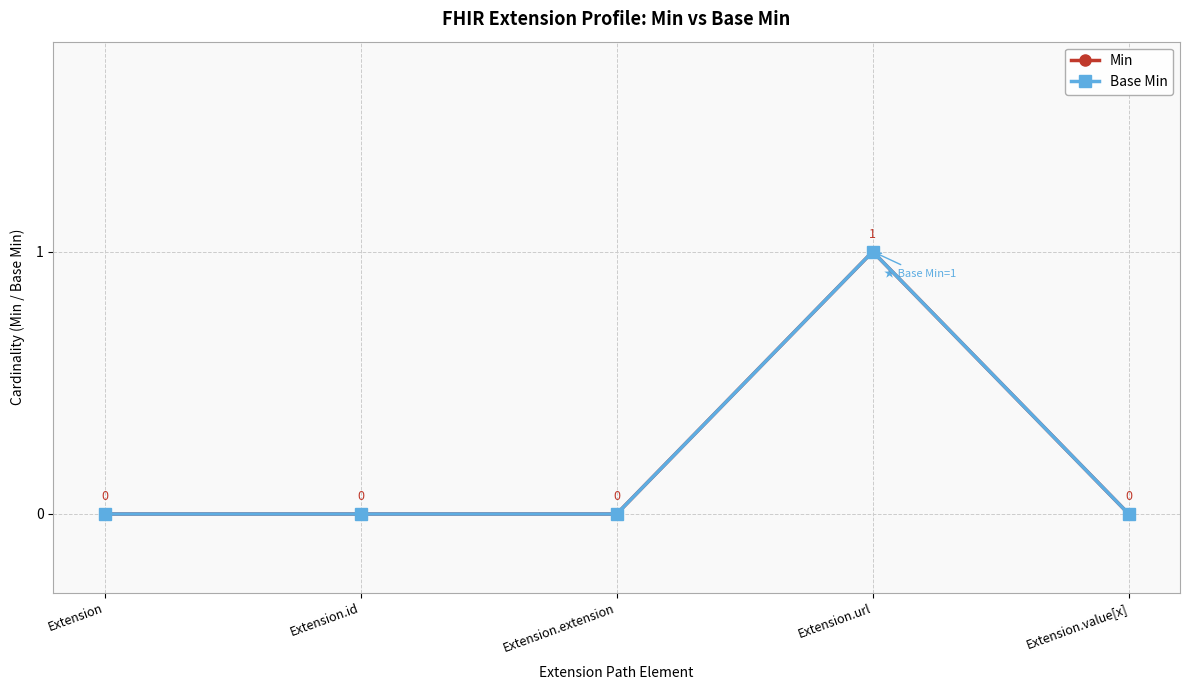

Rank the series at Extension.extension from highest to lowest value.

Min, Base Min